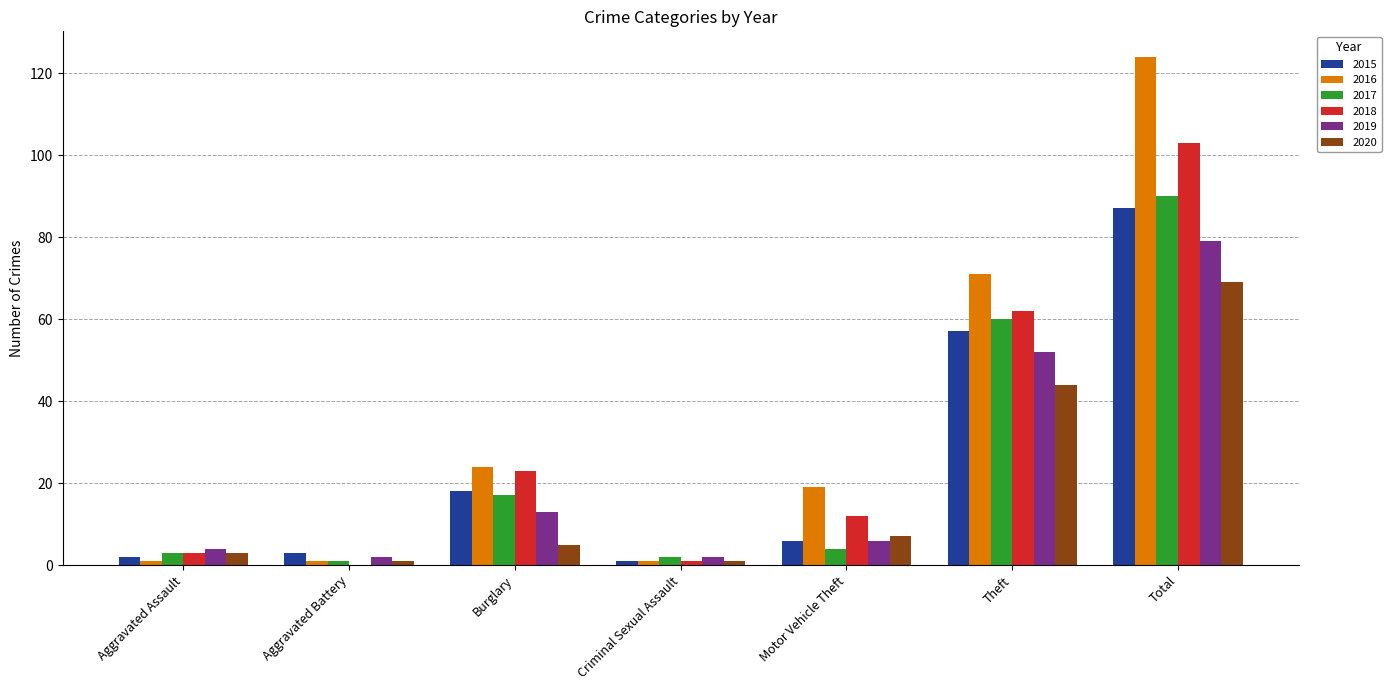

Which series changed the most between Burglary and Theft?

2016